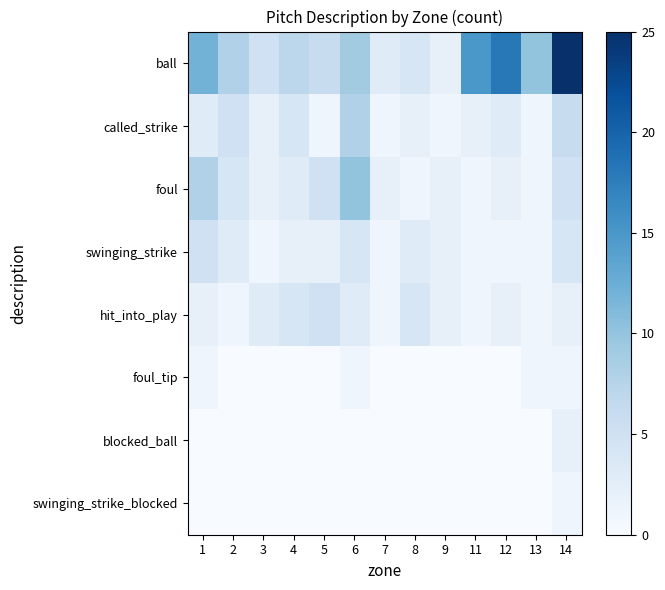

At which category is the sum across all series the highest?

14